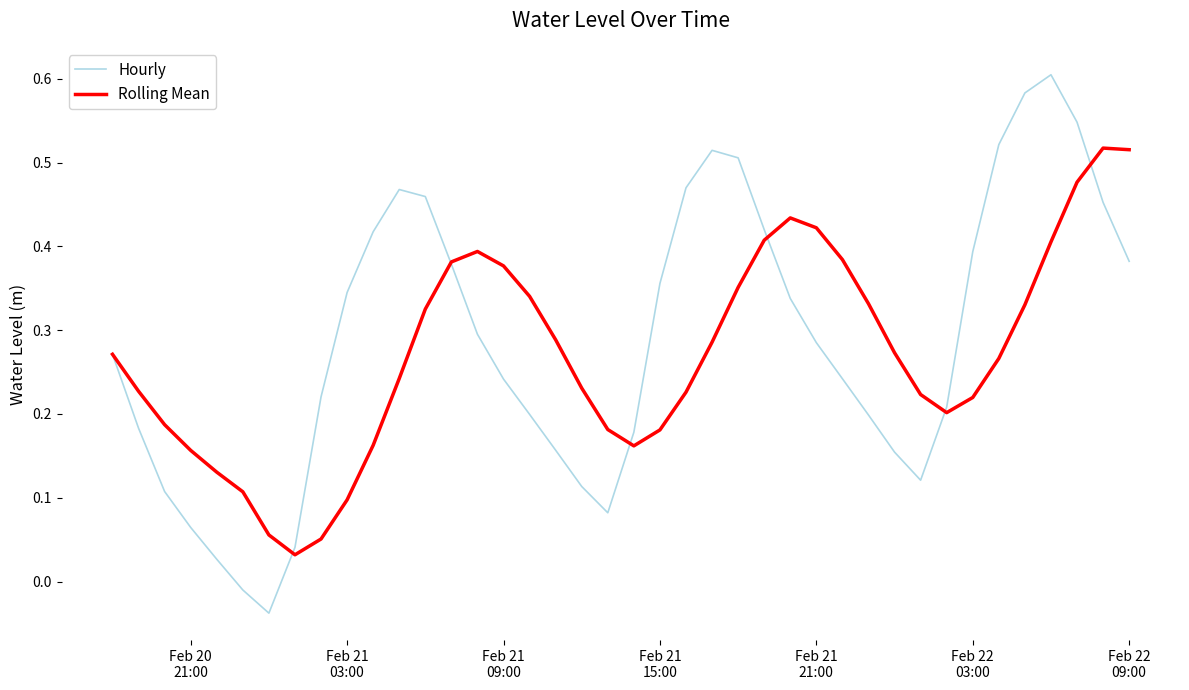

How many positive values does the Hourly series have?

38